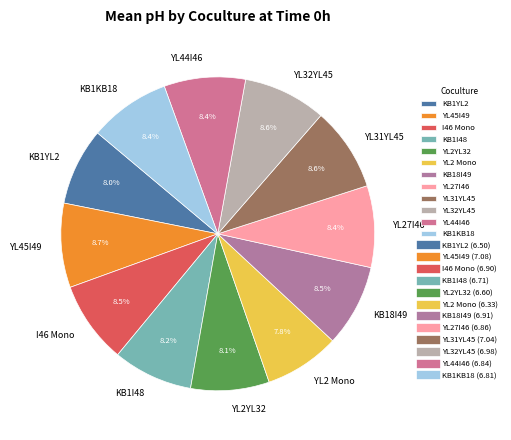

To the nearest percent, what is the difference between the largest and smallest slice percentages?

1%